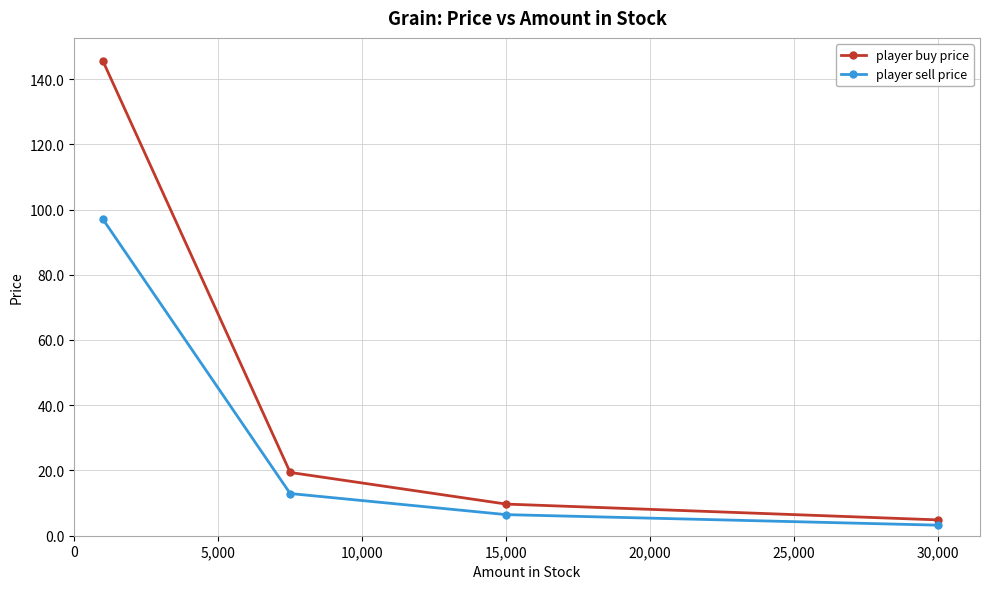

List the series in order of their overall mean, lowest first.

player sell price, player buy price